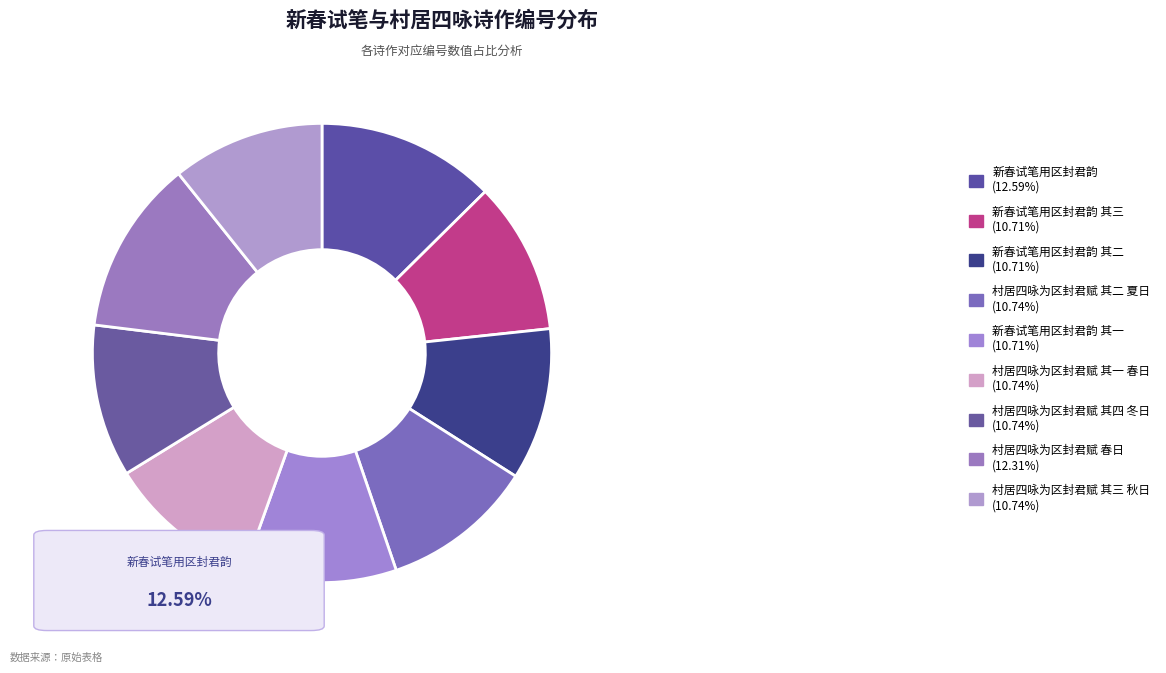

How many slices are in this pie chart?

9